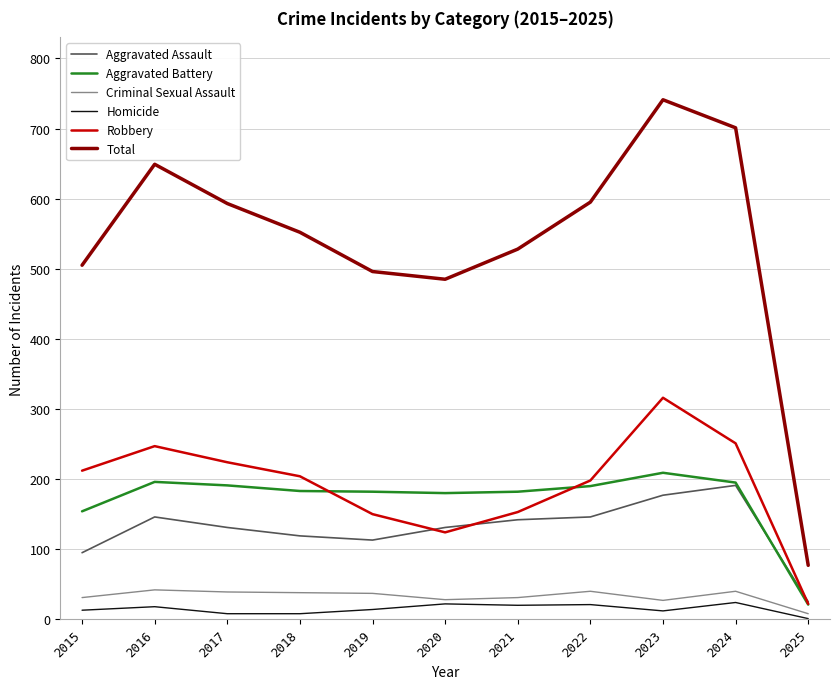

What value does the Aggravated Assault series have at 2020?

131